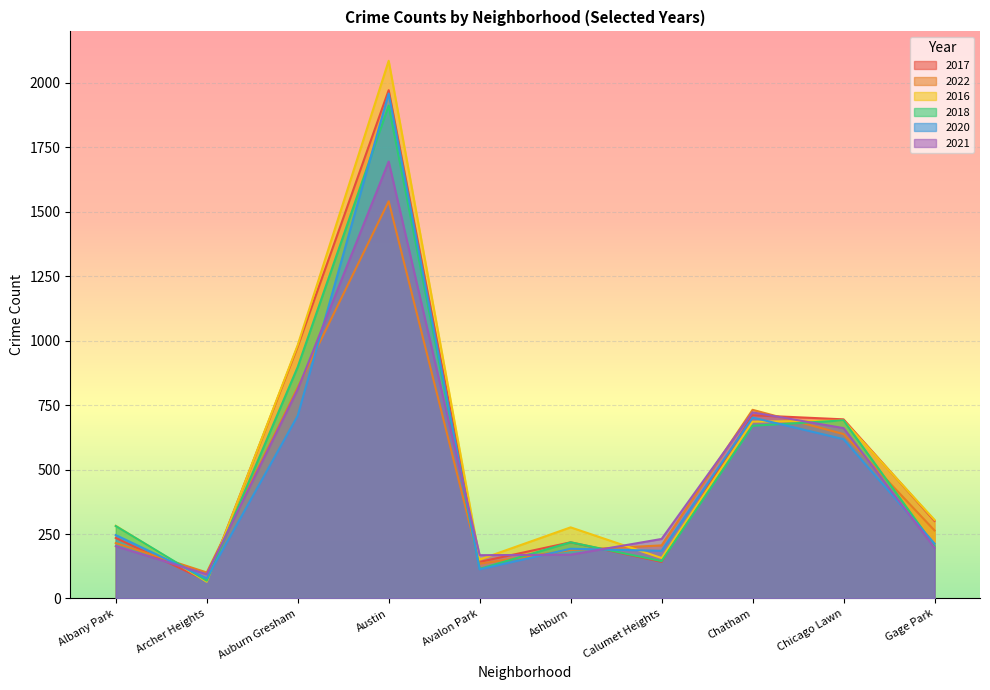

Reading left to right, what are all the values shown in this chart?

2017: 235	69	978	1972	142	218	142	711	695	301
2022: 215	101	819	1541	135	188	206	732	638	264
2016: 282	65	983	2086	151	276	157	686	690	305
2018: 281	69	898	1912	115	218	145	670	691	204
2020: 246	78	709	1959	113	193	185	702	618	213
2021: 203	94	811	1695	168	170	231	722	661	197